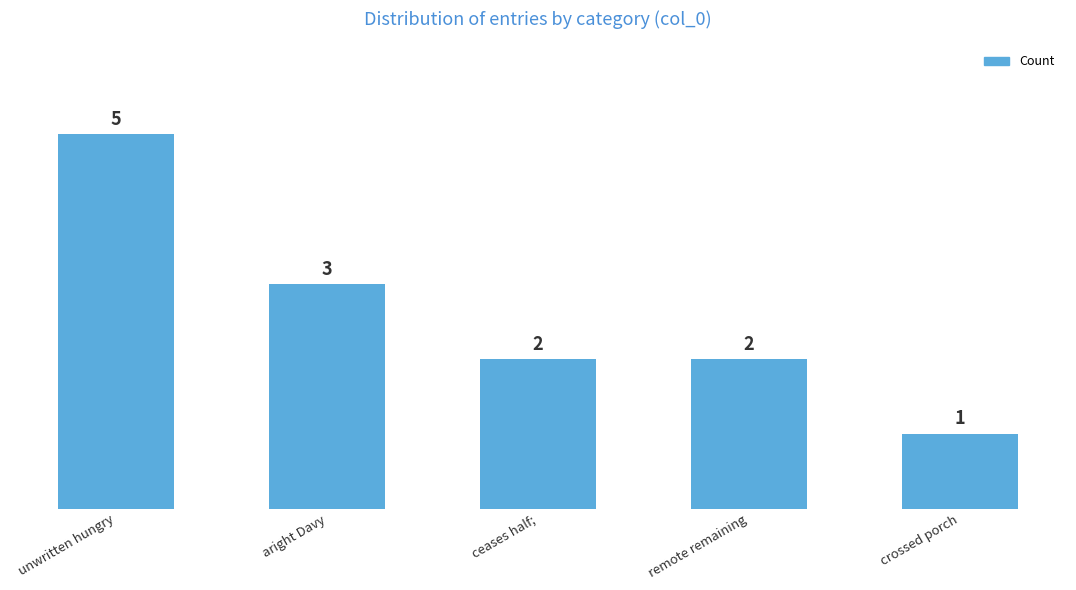

Read the value at unwritten hungry.

5